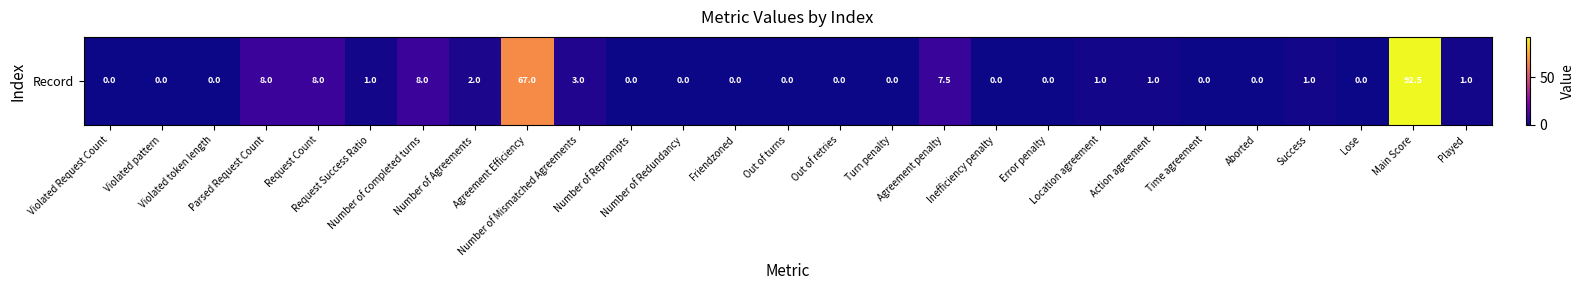

What is the sum of the values at Request Success Ratio and Violated token length?

1.0